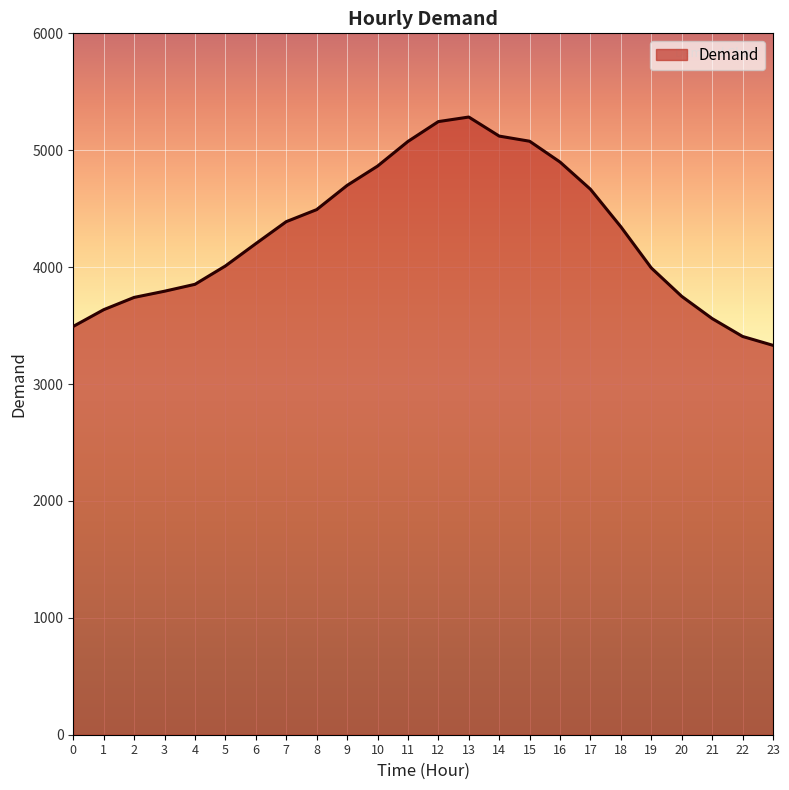

What is the difference between the maximum and minimum values?

1953